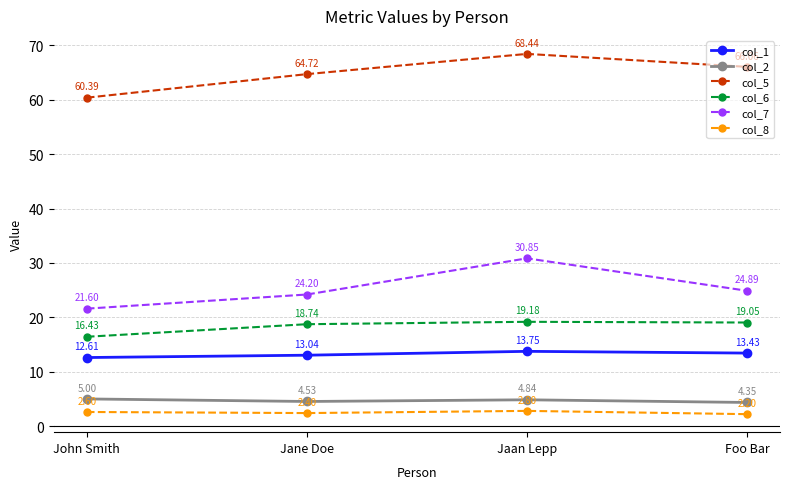

At which category is the sum across all series the highest?

Jaan Lepp